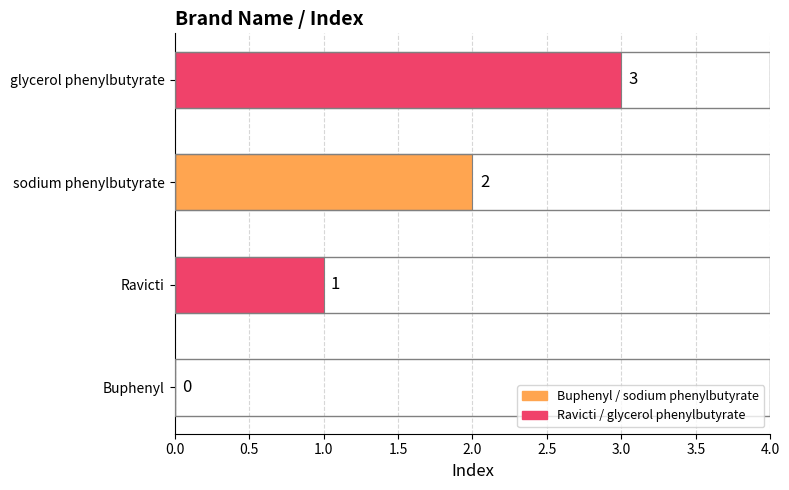

What is the ratio of the value at glycerol phenylbutyrate to the value at Ravicti?

3.0